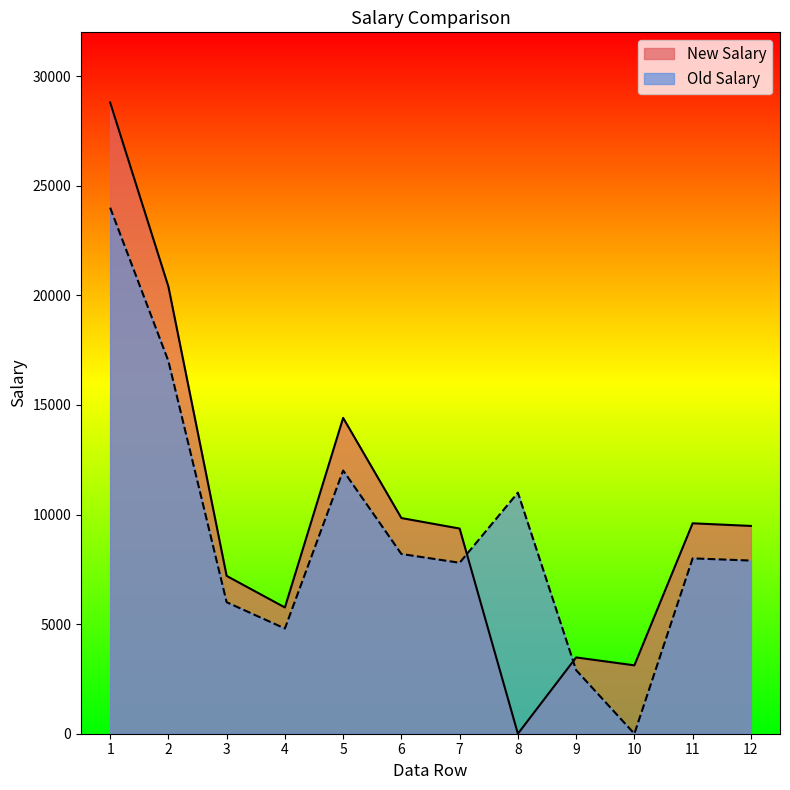

At which label is New Salary closest to 14400?

5